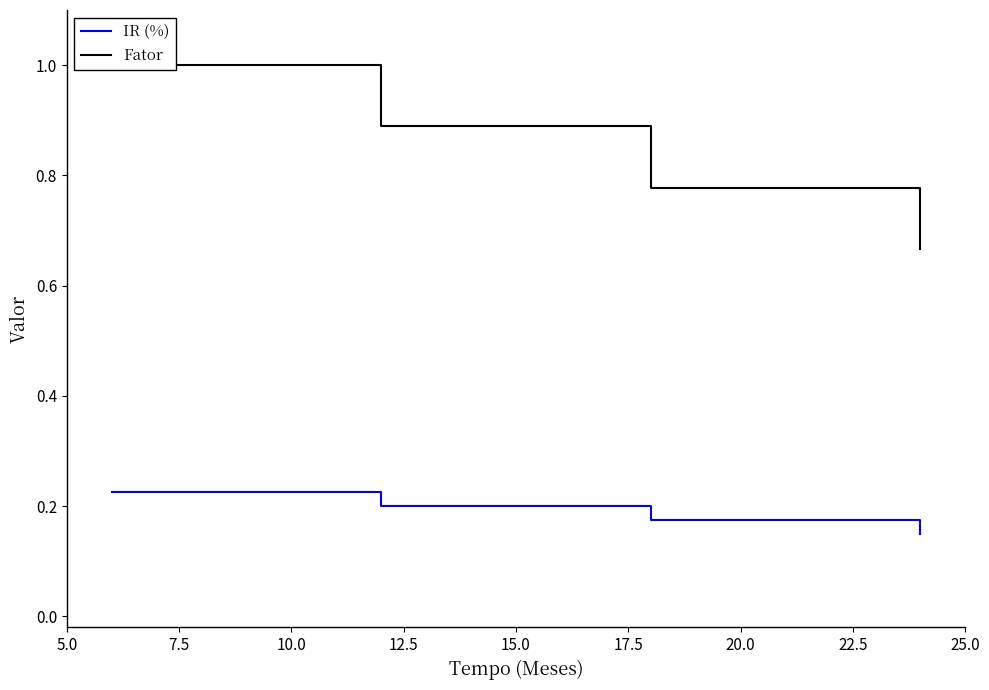

Count the IR (%) values in the range 0 to 1.

4